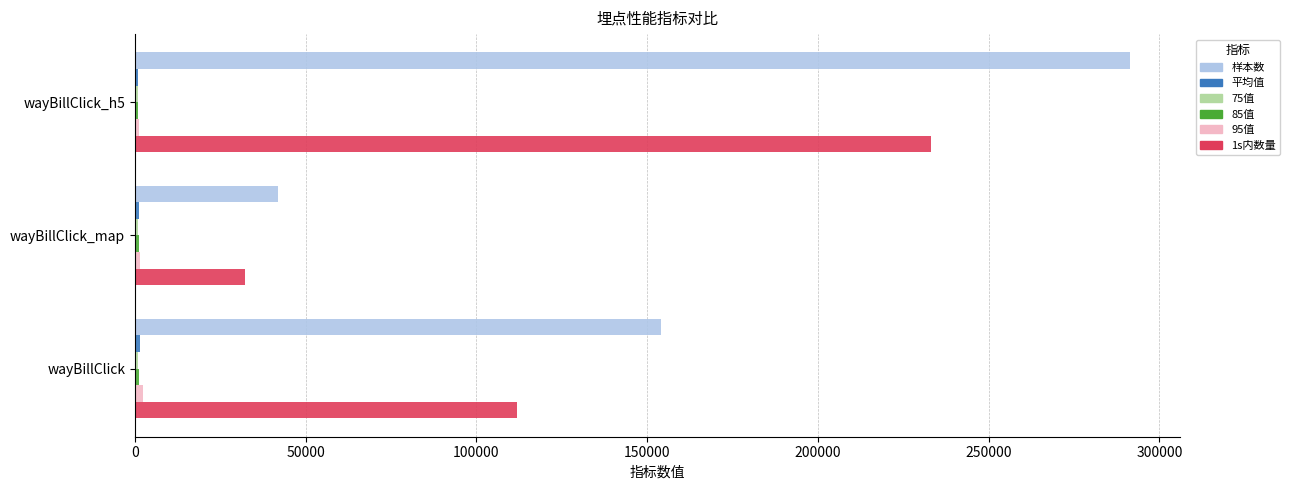

Between wayBillClick and wayBillClick_h5, which series saw the biggest shift?

样本数